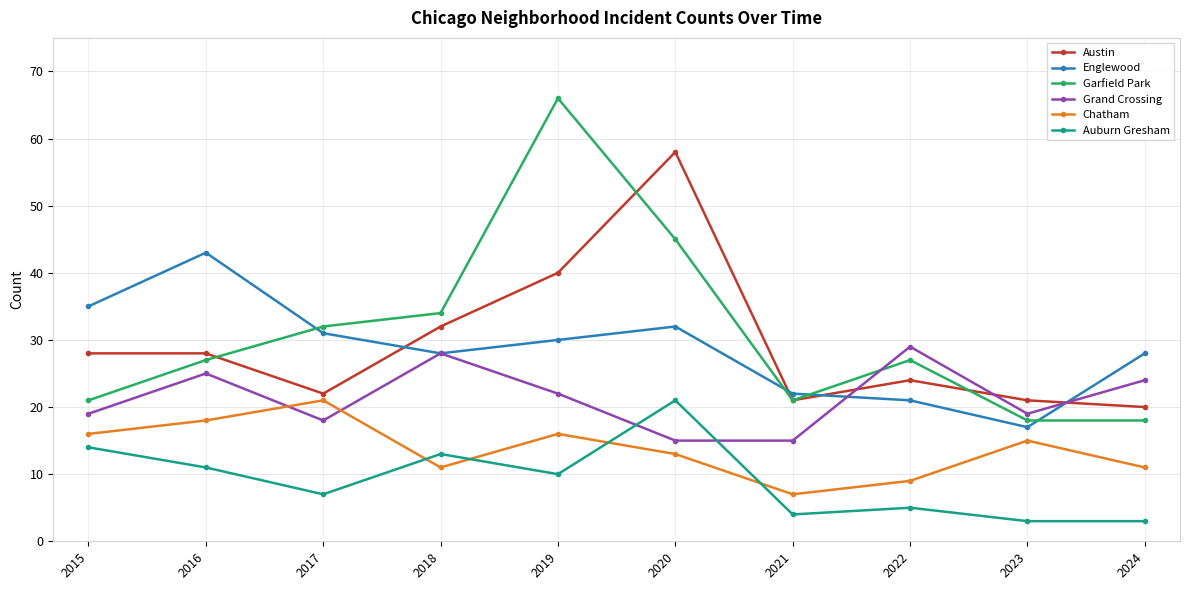

What is the sum of the Auburn Gresham values at 2022 and 2017?

12